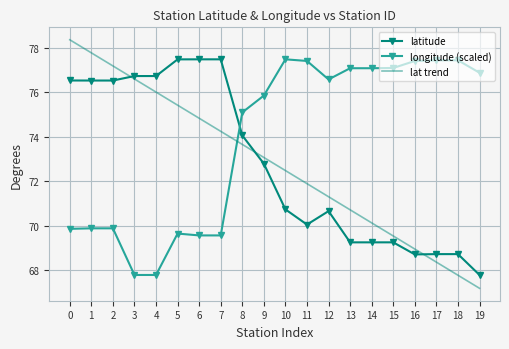

Between 8 and 9, which series saw the biggest shift?

latitude